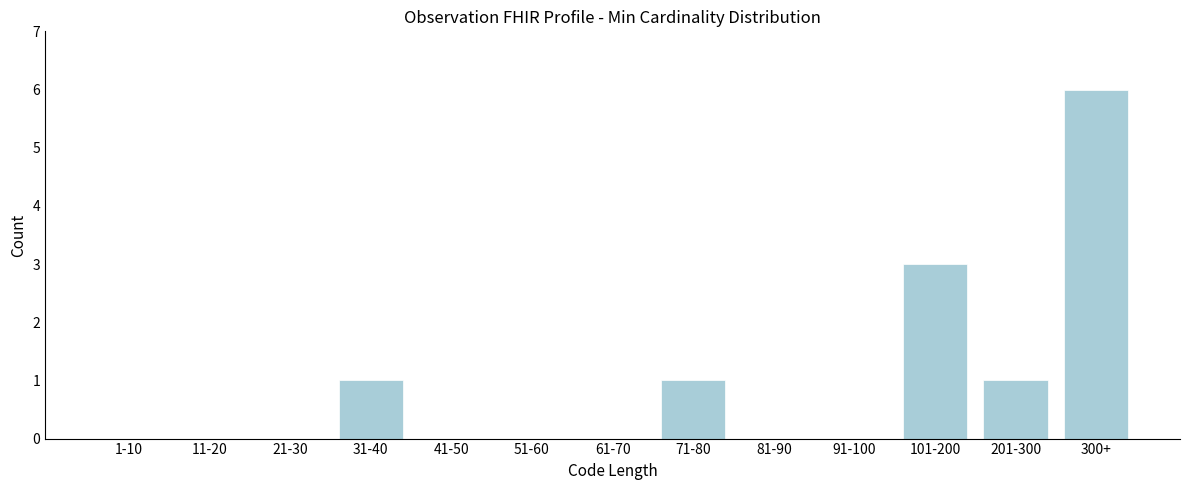

Reading right to left, what are all the values shown in this chart?

300+=6	201-300=1	101-200=3	91-100=0	81-90=0	71-80=1	61-70=0	51-60=0	41-50=0	31-40=1	21-30=0	11-20=0	1-10=0